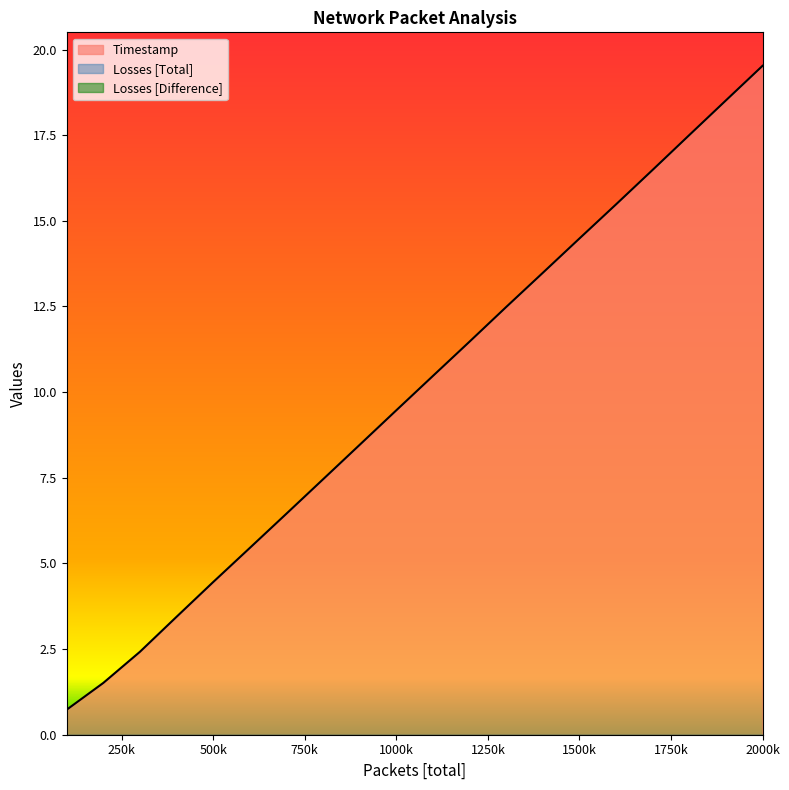

At how many categories does at least one series exceed 10?

10